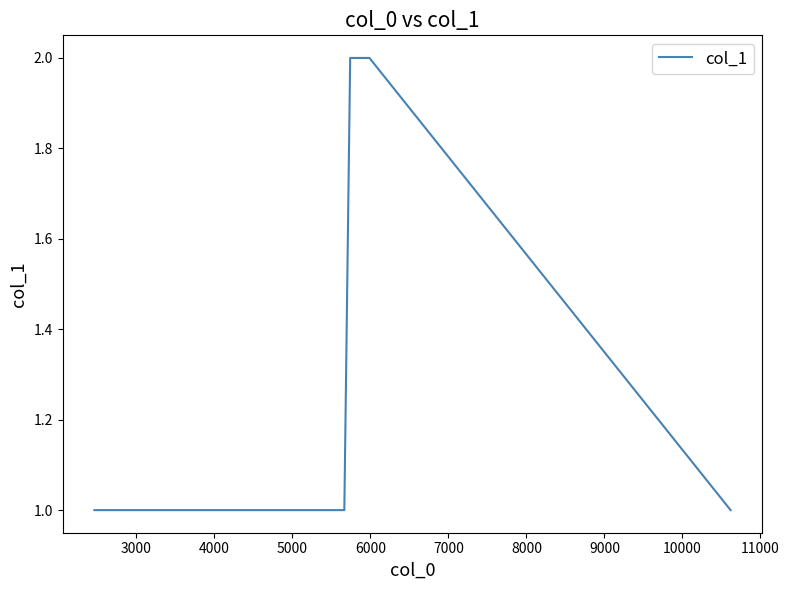

Does the chart have visible grid lines?

No